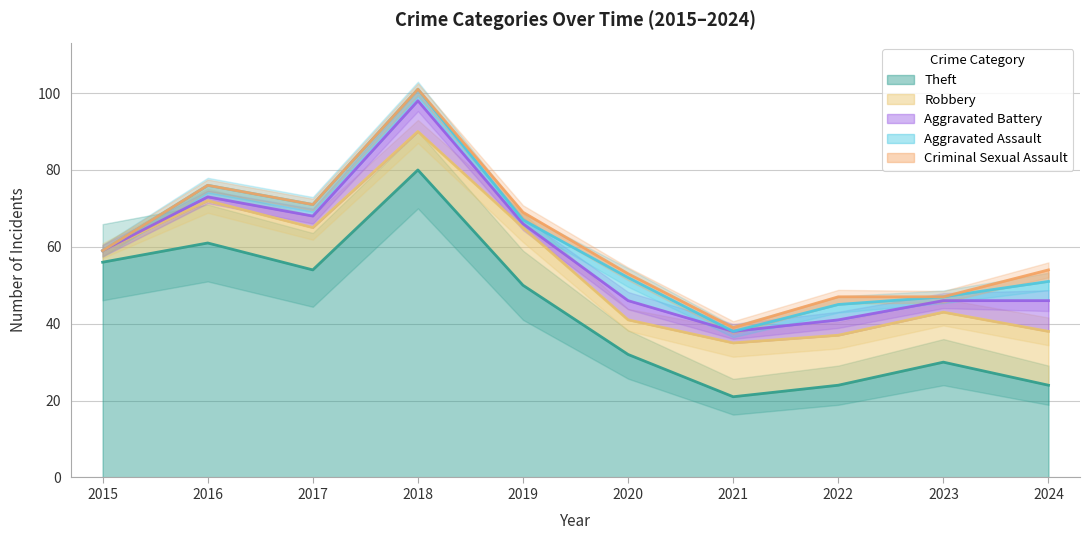

What is the value of the Theft point at the 10th from the left?

24